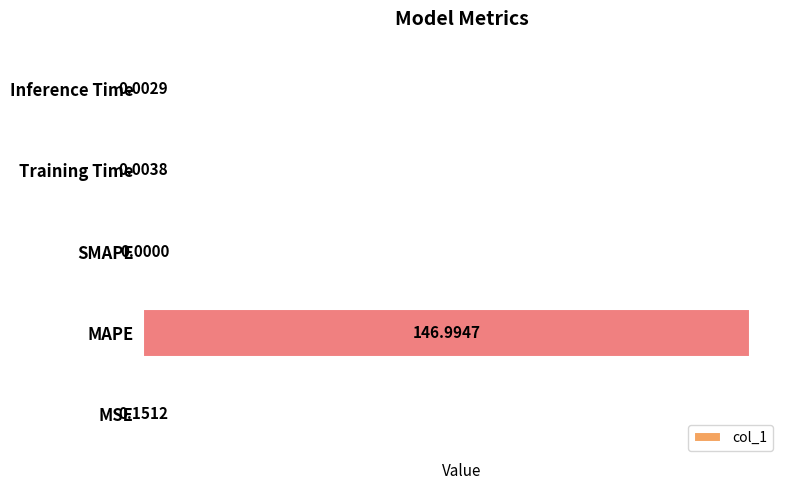

Between SMAPE and MSE, which is larger?

MSE